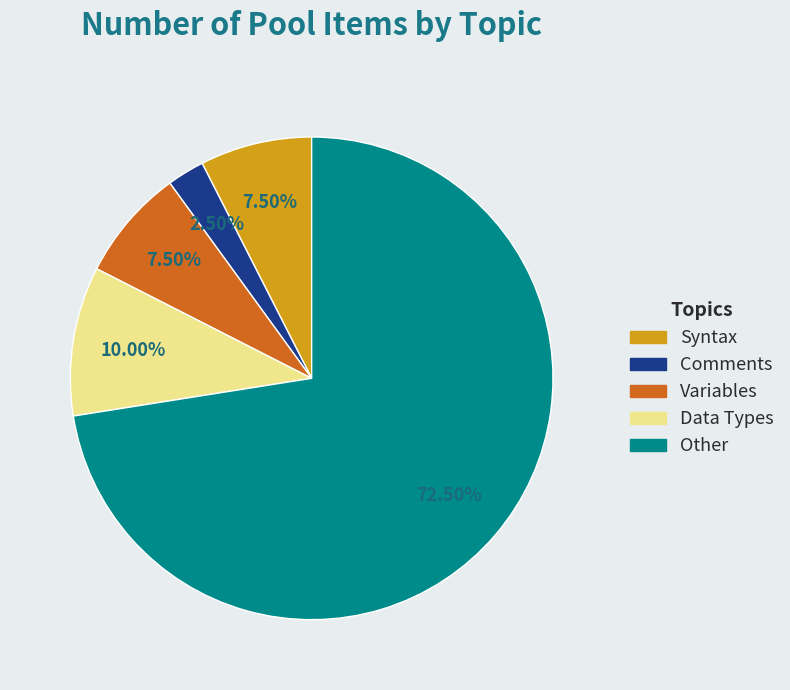

Does Data Types represent more than half of the total?

No